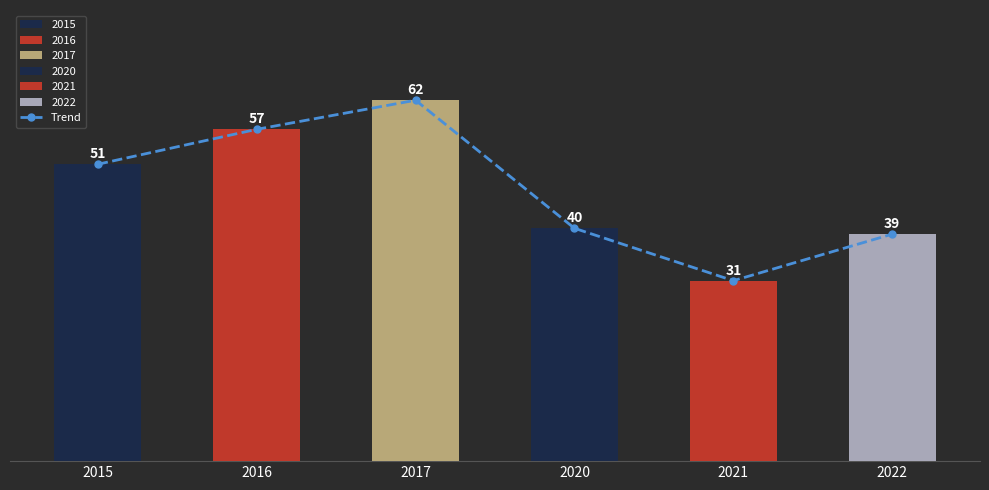

What is the change in value from 2015 to 2021?

-20